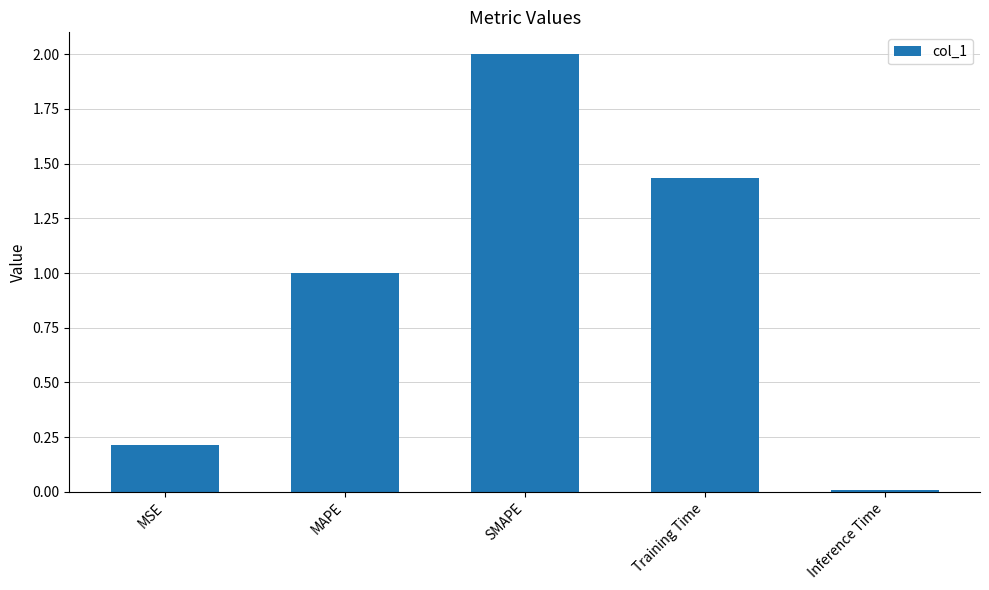

What is the approximate value at MAPE?

1.0